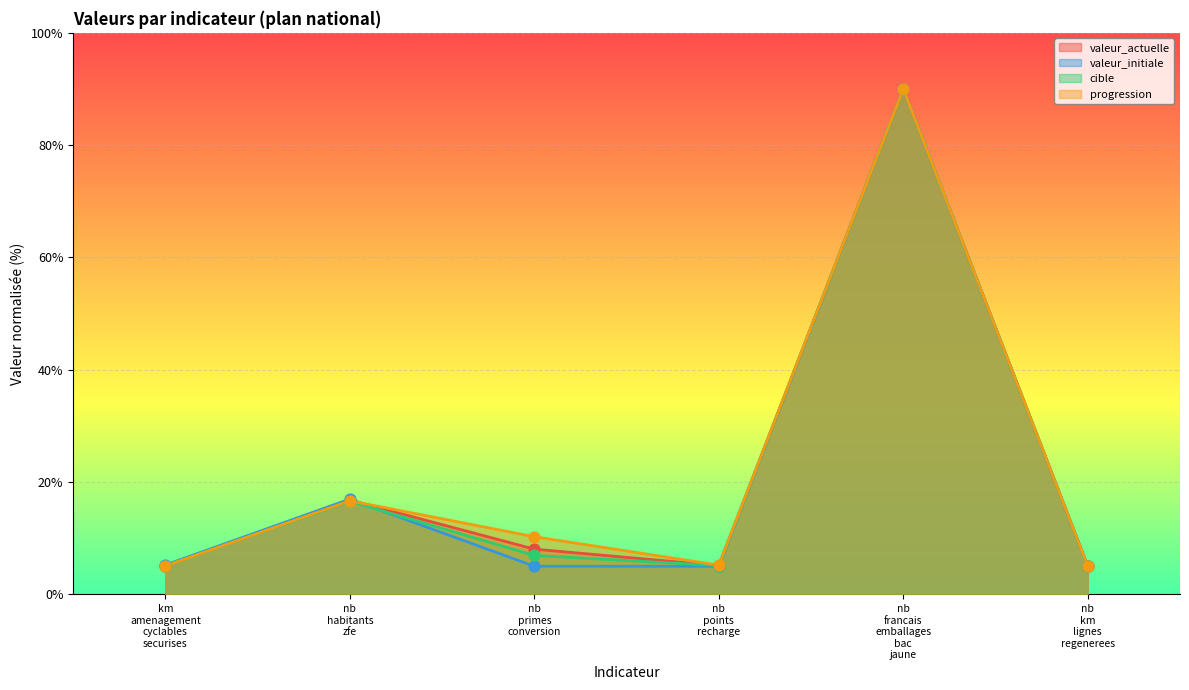

What are all the series names shown in the legend?

valeur_actuelle, valeur_initiale, cible, progression